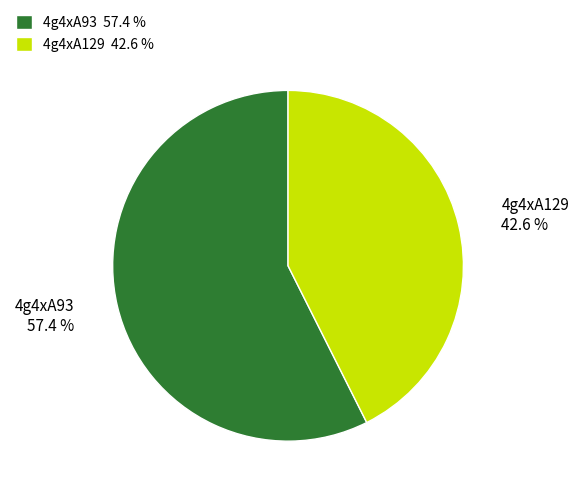

How many segments does this pie chart have?

2